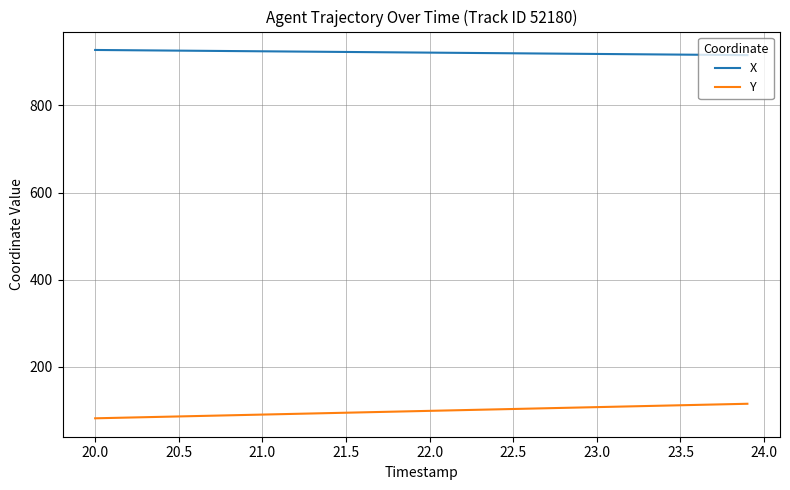

How many distinct data groups are displayed?

2